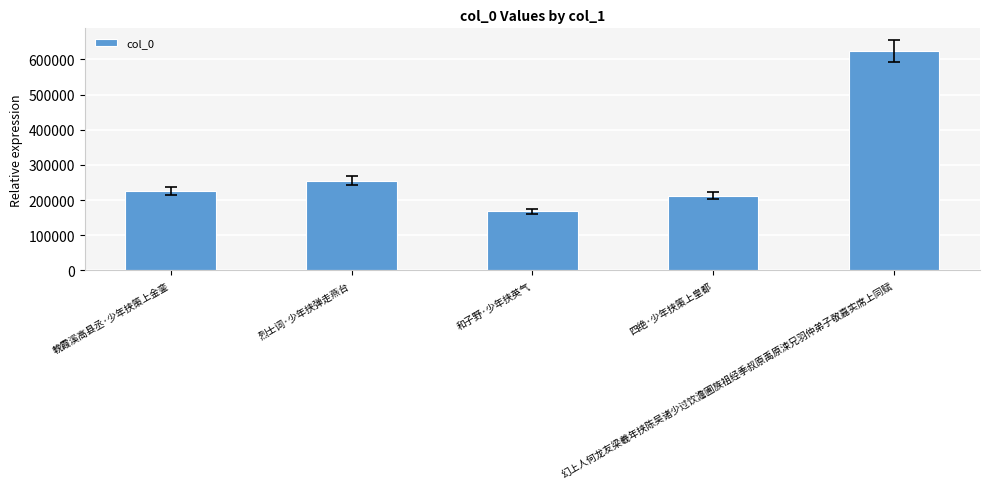

How many series are shown in this chart?

1